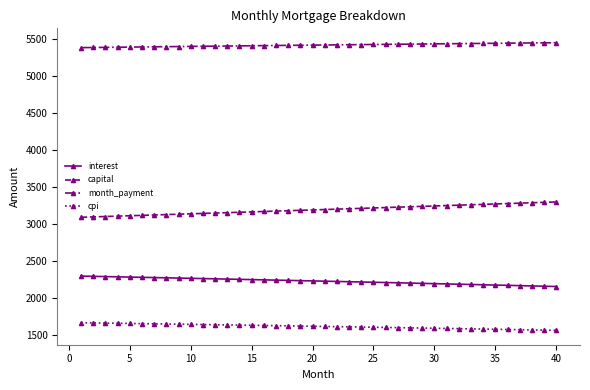

What is the value of the interest point at the 15th from the left?

2248.1